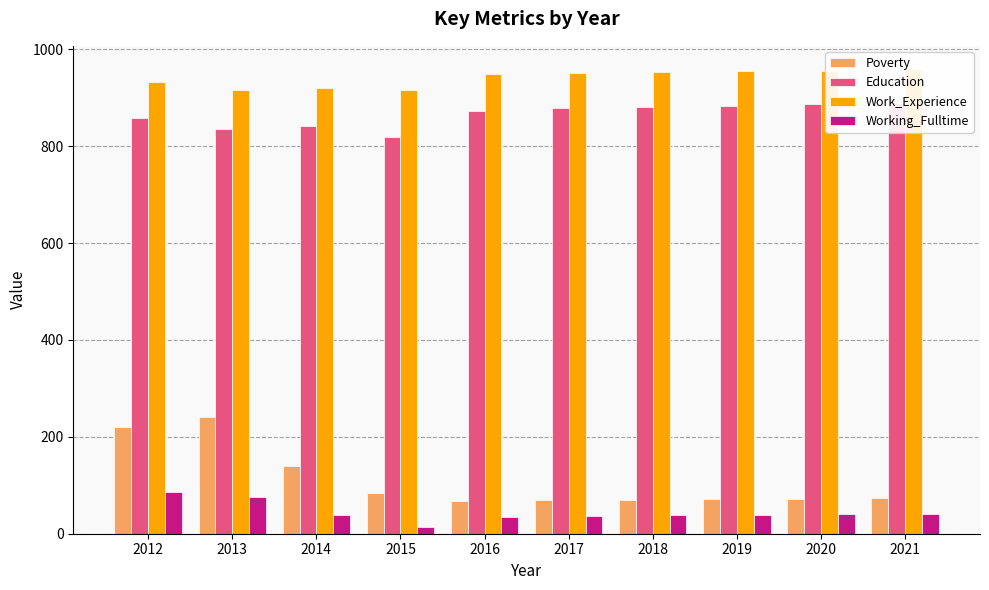

At which label is Work_Experience closest to 937?

2012